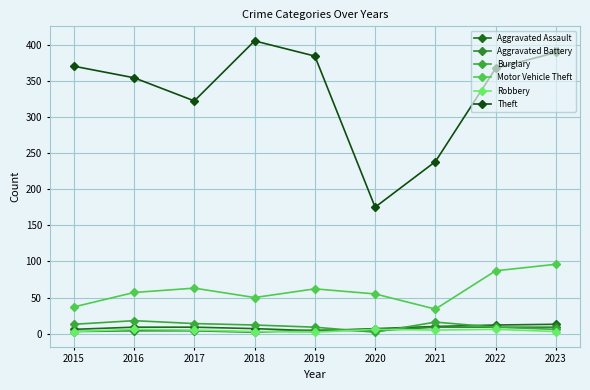

Is the value of Motor Vehicle Theft at 2017 greater than the value of Theft at 2018?

No